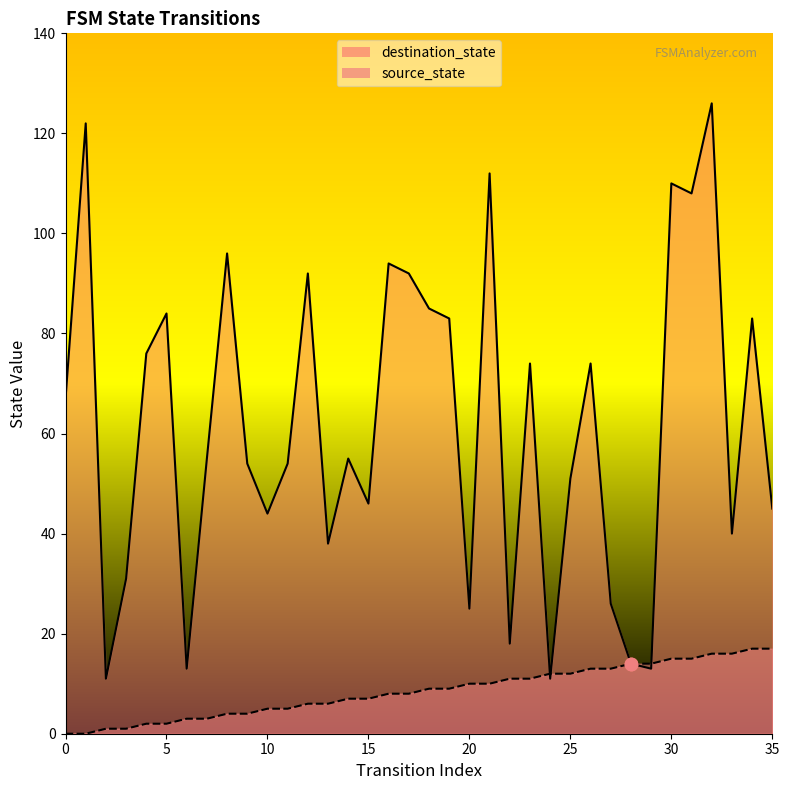

Is the value of source_state at 21 greater than the value of destination_state at 29?

No